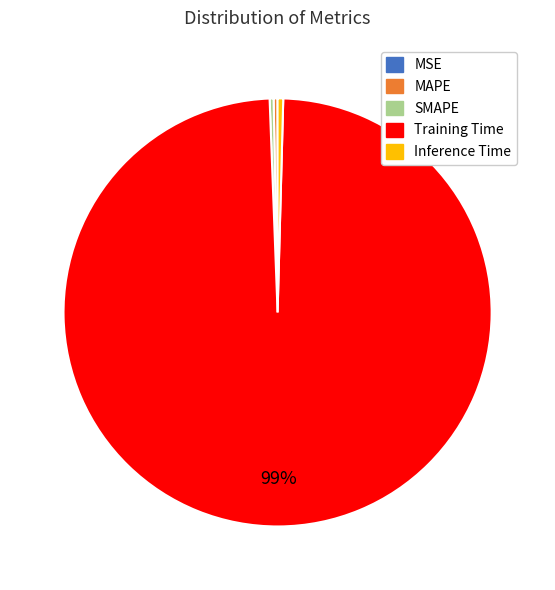

Does Training Time account for over 50% of the chart?

Yes